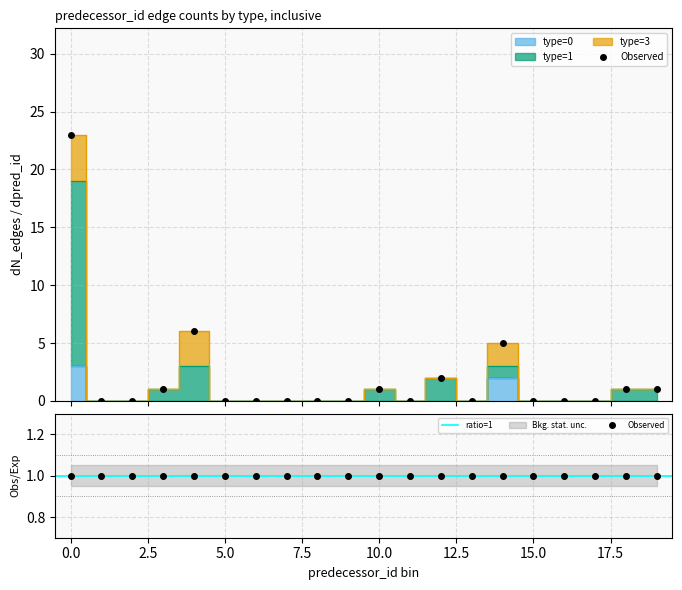

Is the value of type_1 at 14 greater than the value of type_3 at 5?

Yes